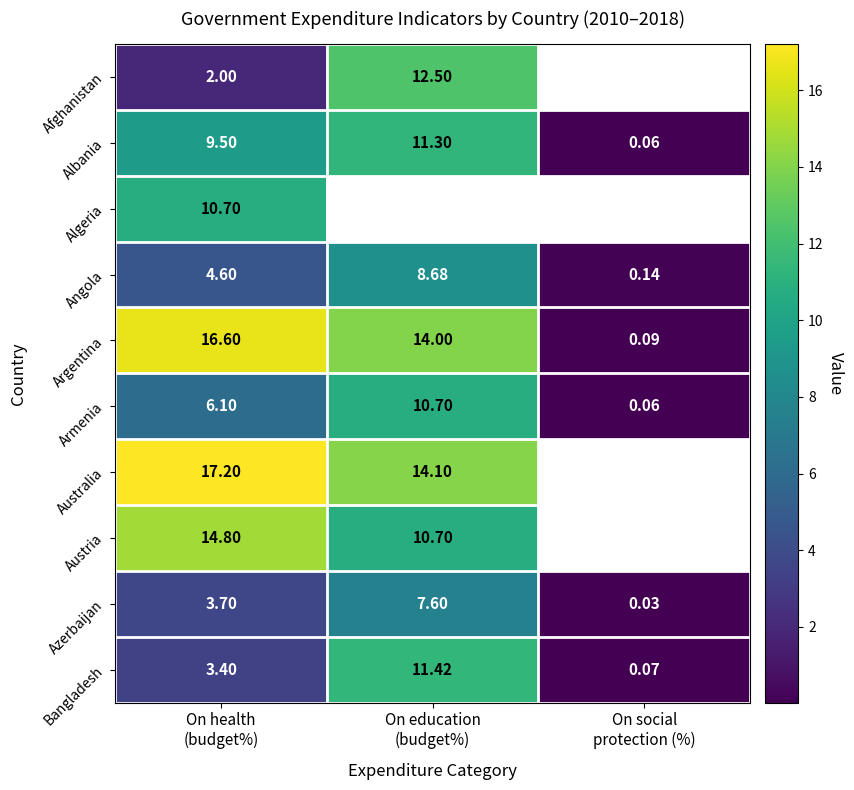

Where is Algeria nearest to the value 10?

On health (budget%)